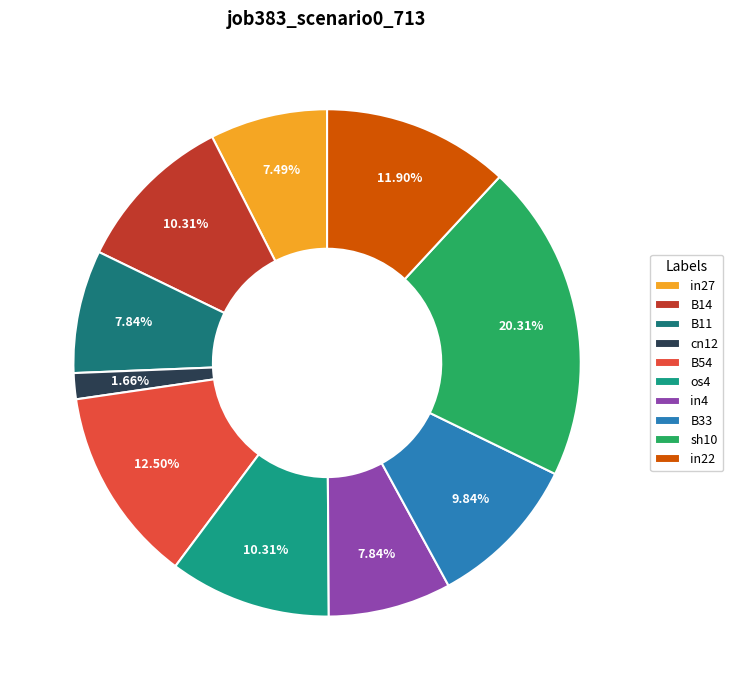

Which category has the smallest portion of the pie?

cn12